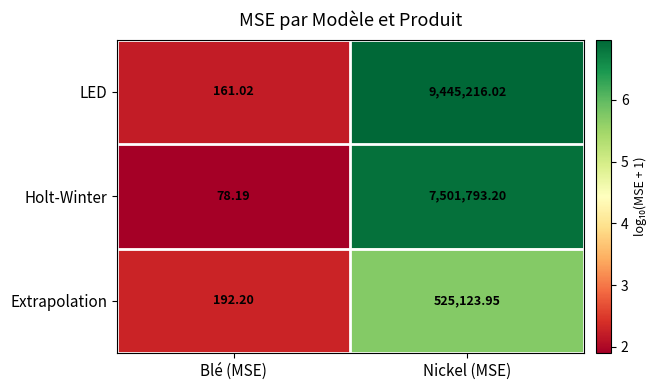

At which label is Holt-Winter closest to 3750935?

Blé (MSE)